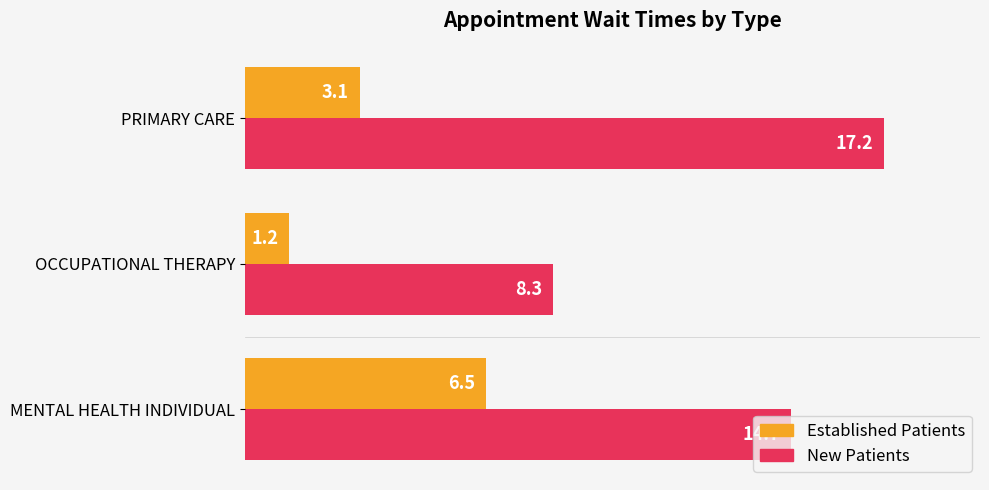

What is the total value across all series at OCCUPATIONAL THERAPY?

9.5